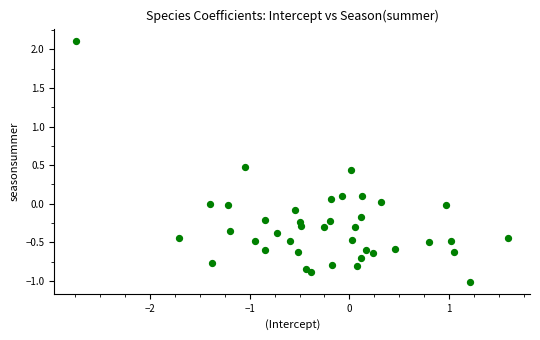

What is the range of Y values (max minus min)?

3.1